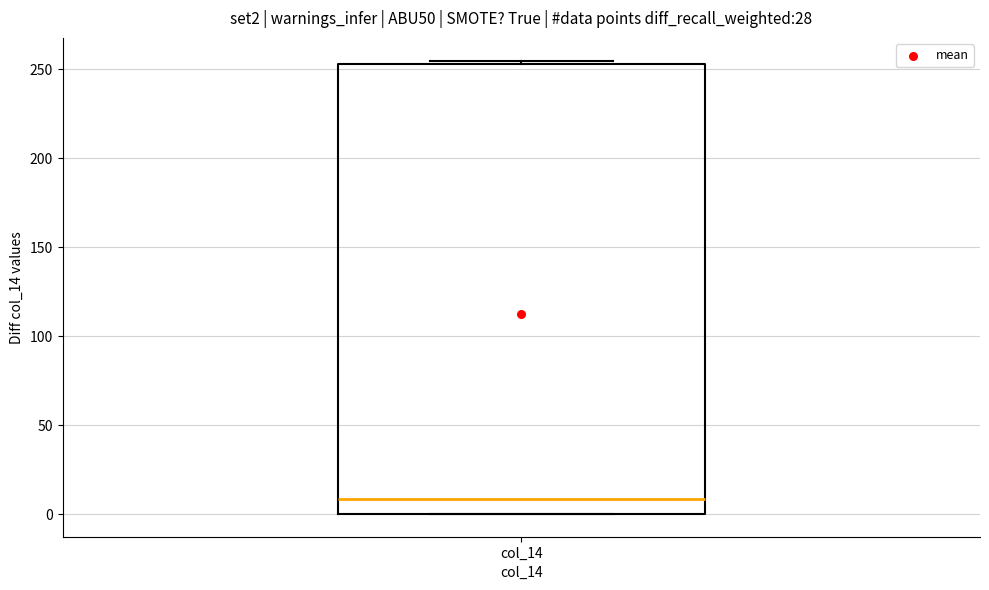

Transcribe this box plot: give where the median line is, the range the box spans, and where the two whiskers end, as read against the y-axis. The values are not printed on the chart, so give them approximately, as read against the axis.

median 10, box 0 to 255, whiskers 0 to 255 (just above the box's upper edge)